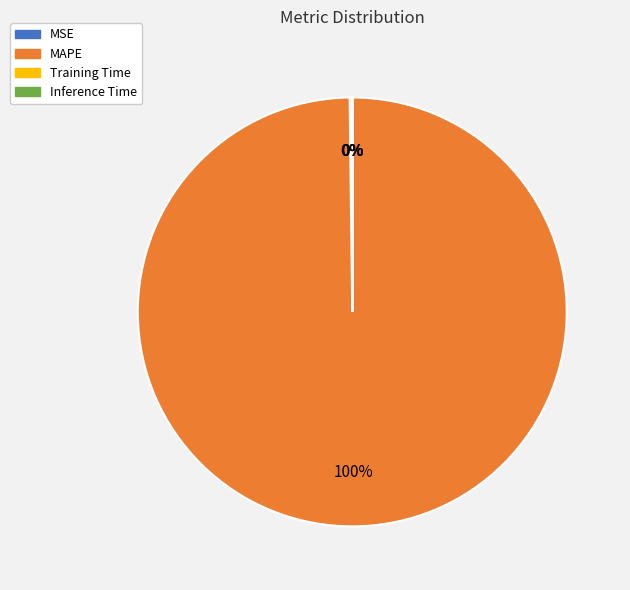

True or false: MAPE accounts for 89% of the total.

False